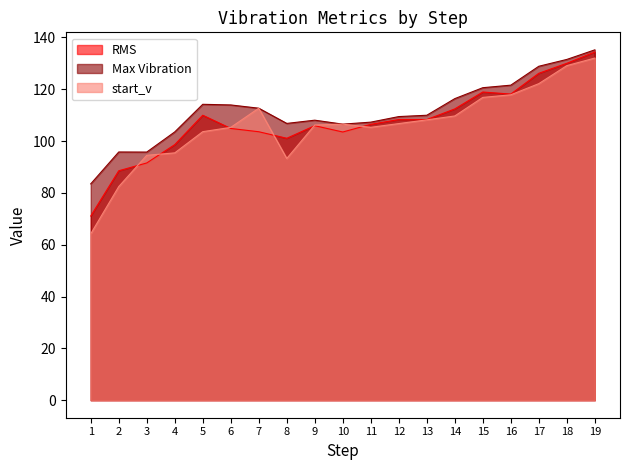

Which has a higher value, 12 or 17?

17